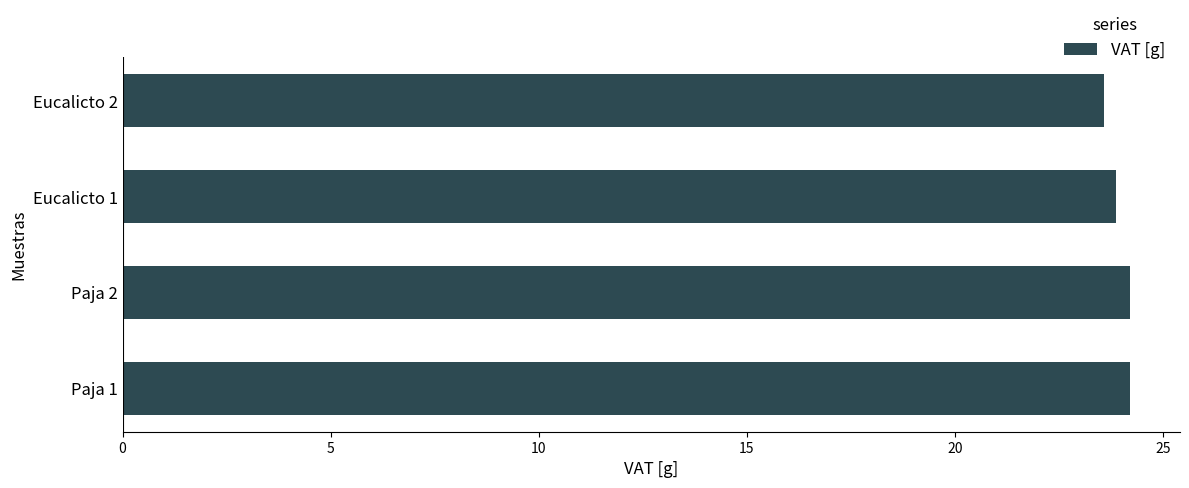

Is it true that the value at Eucalicto 2 is 38.0?

False